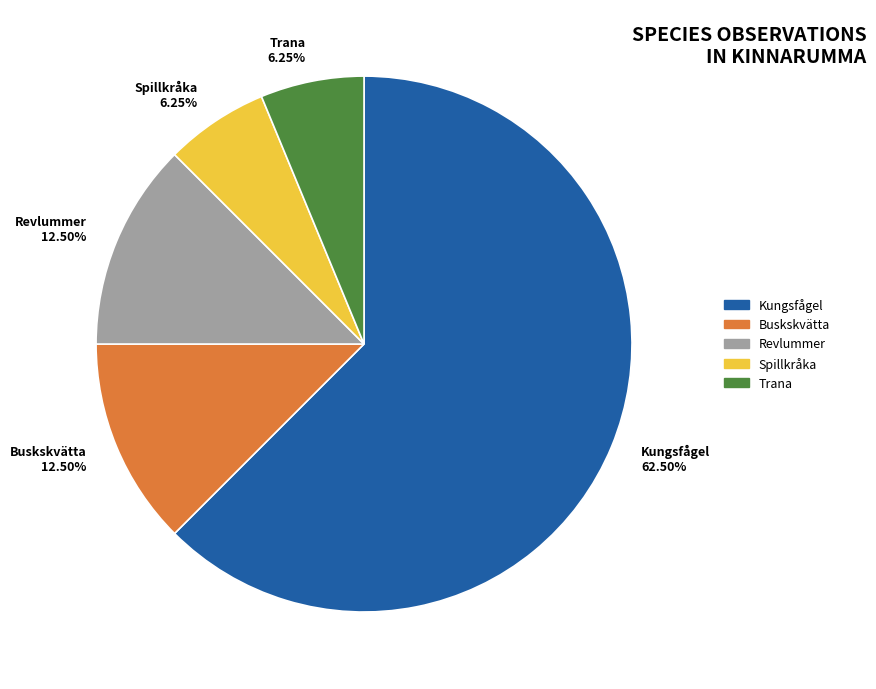

What is the largest slice in the pie chart?

Kungsfågel